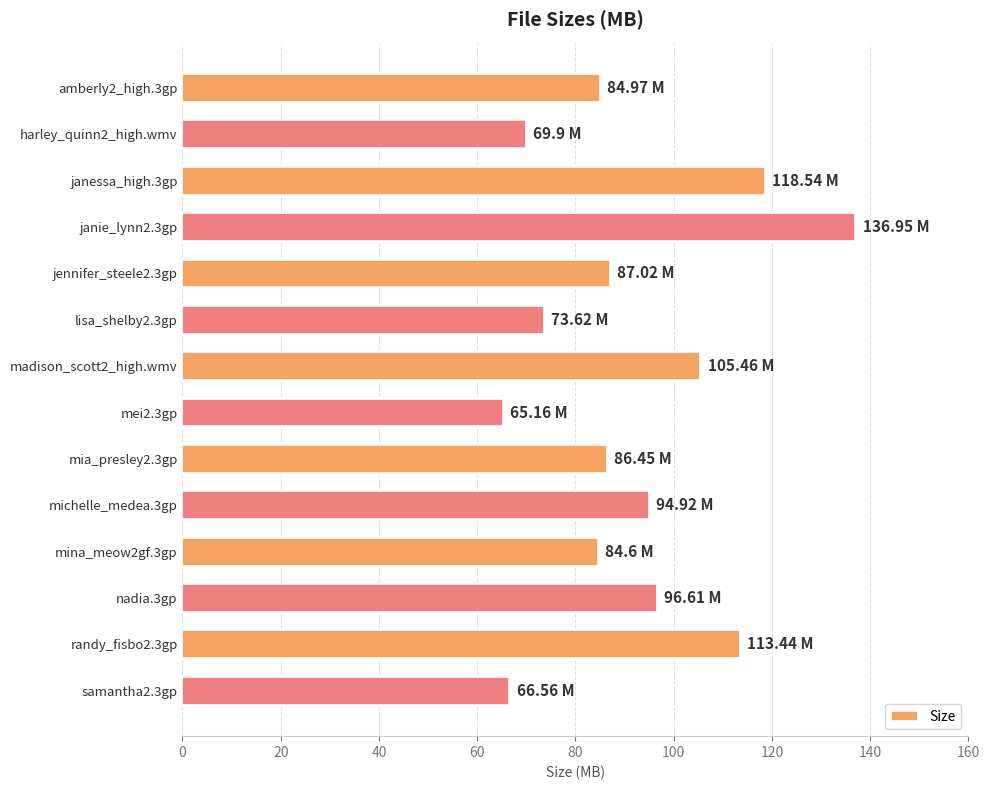

Between janie_lynn2.3gp and jennifer_steele2.3gp, which is larger?

janie_lynn2.3gp